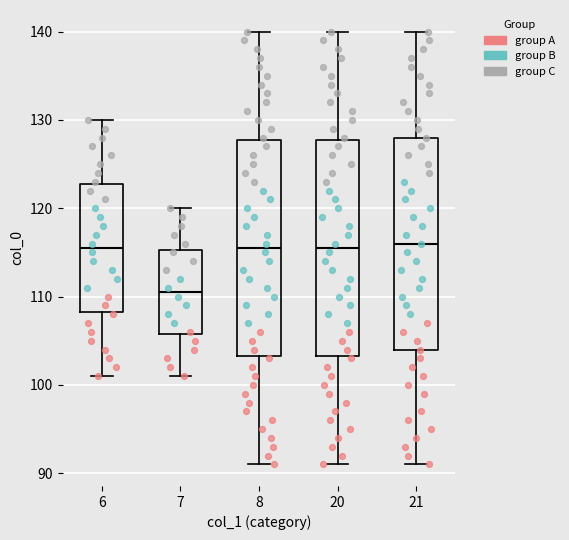

Reading left to right, transcribe this box plot: for each box, give where its median line is, the range the box spans, and where its two whiskers end, as read against the y-axis. The values are not printed on the chart, so give them approximately, as read against the axis.

6: median 116, box 108 to 123, whiskers 101 to 130
7: median 111, box 106 to 115, whiskers 101 to 120
8: median 116, box 103 to 128, whiskers 91 to 140
20: median 116, box 103 to 128, whiskers 91 to 140
21: median 116, box 104 to 128, whiskers 91 to 140